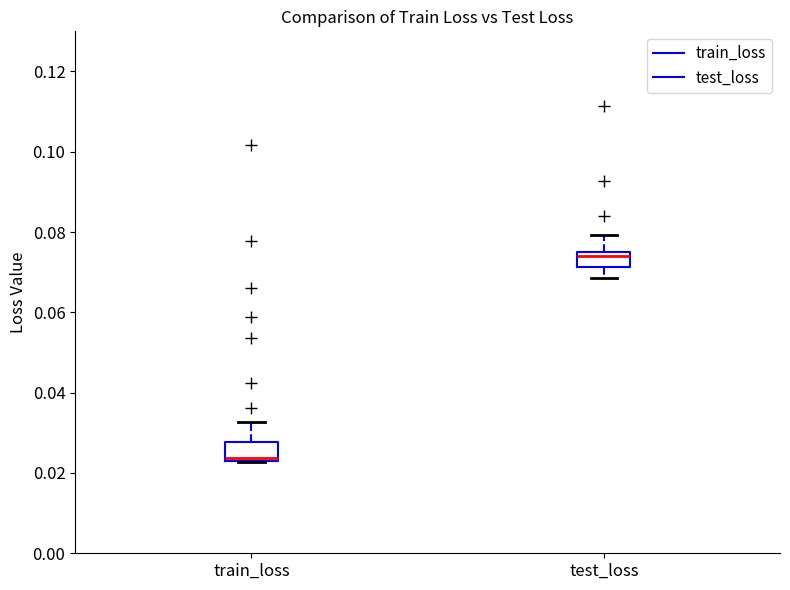

Where is the upper edge of the box for test_loss on the y-axis? The values are not printed on the chart, so give them approximately, as read against the axis.

0.076